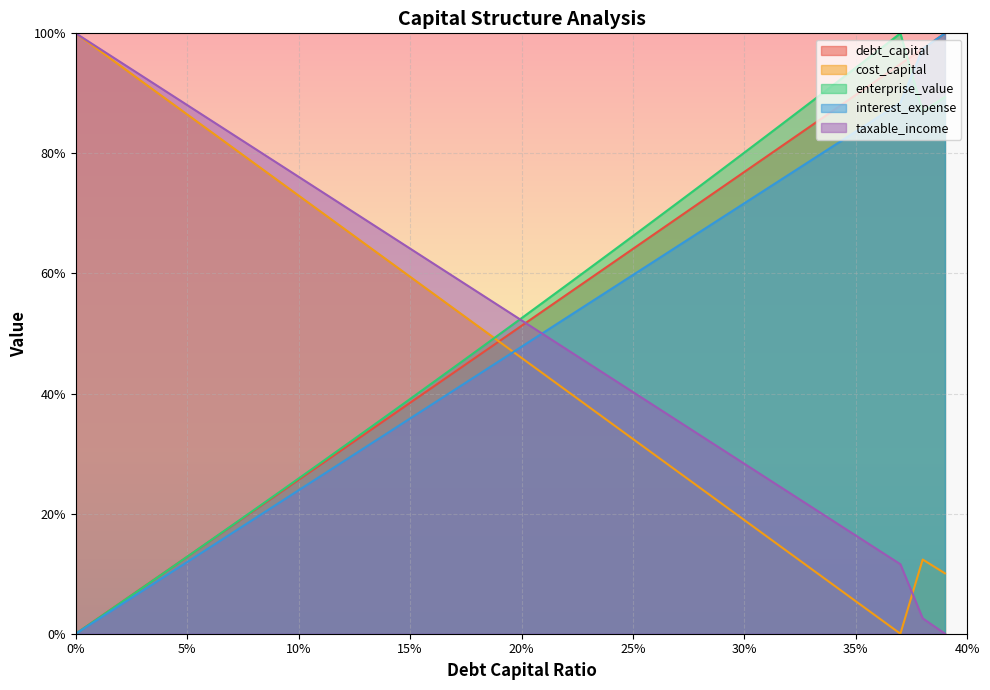

What is the value of the debt_capital point at the 35th from the left?

87.2